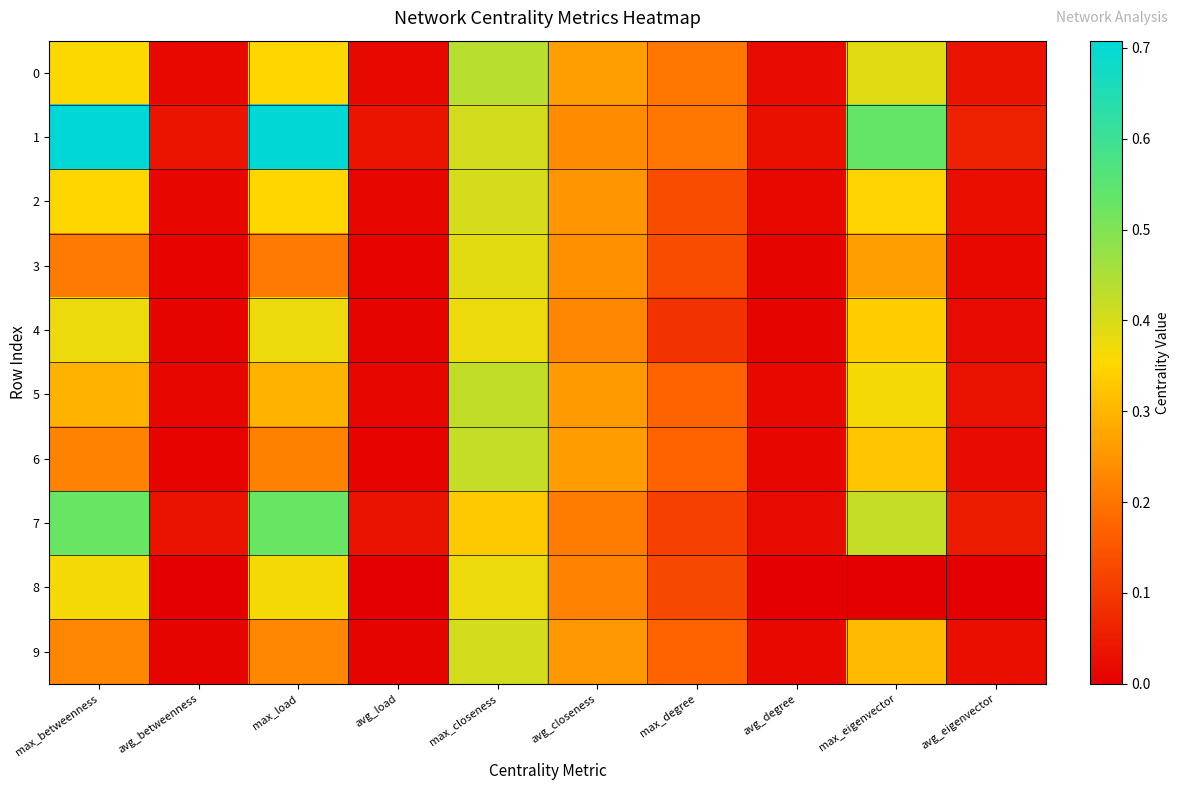

Which series has the largest total across all categories?

1